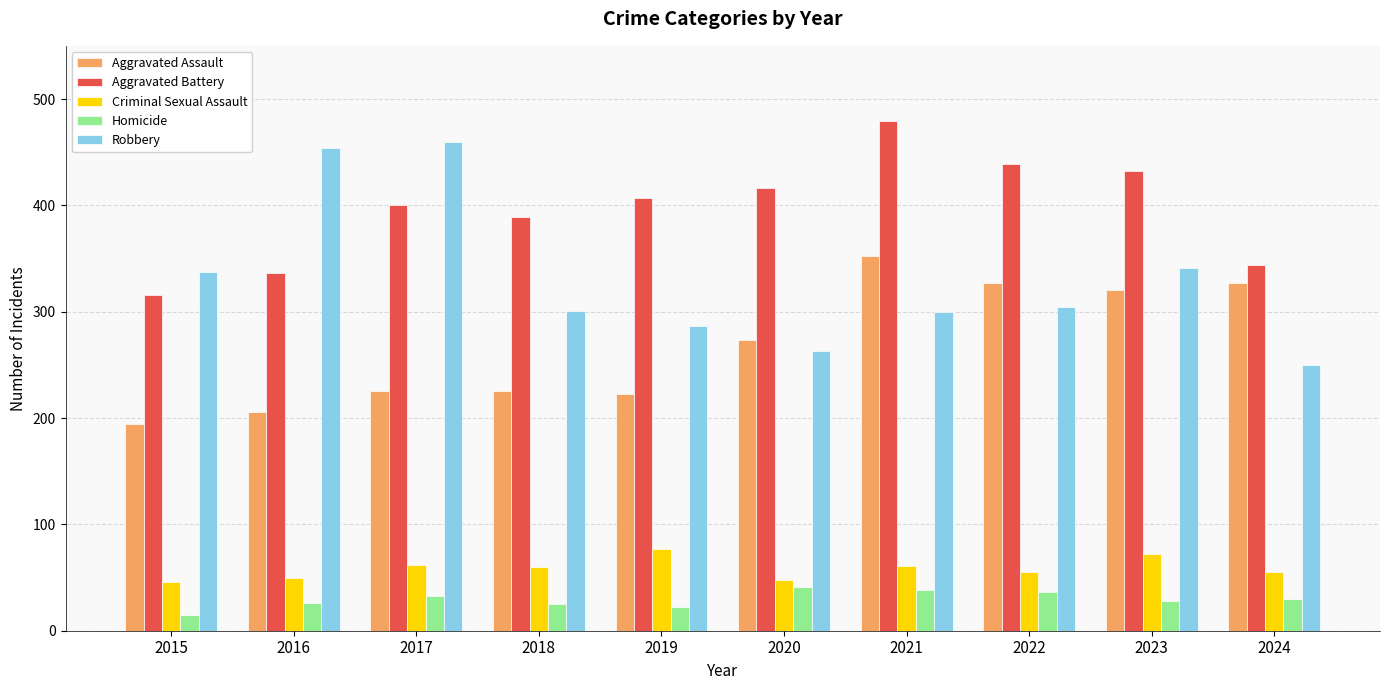

True or false: Aggravated Battery has a value of 223 at 2016.

False